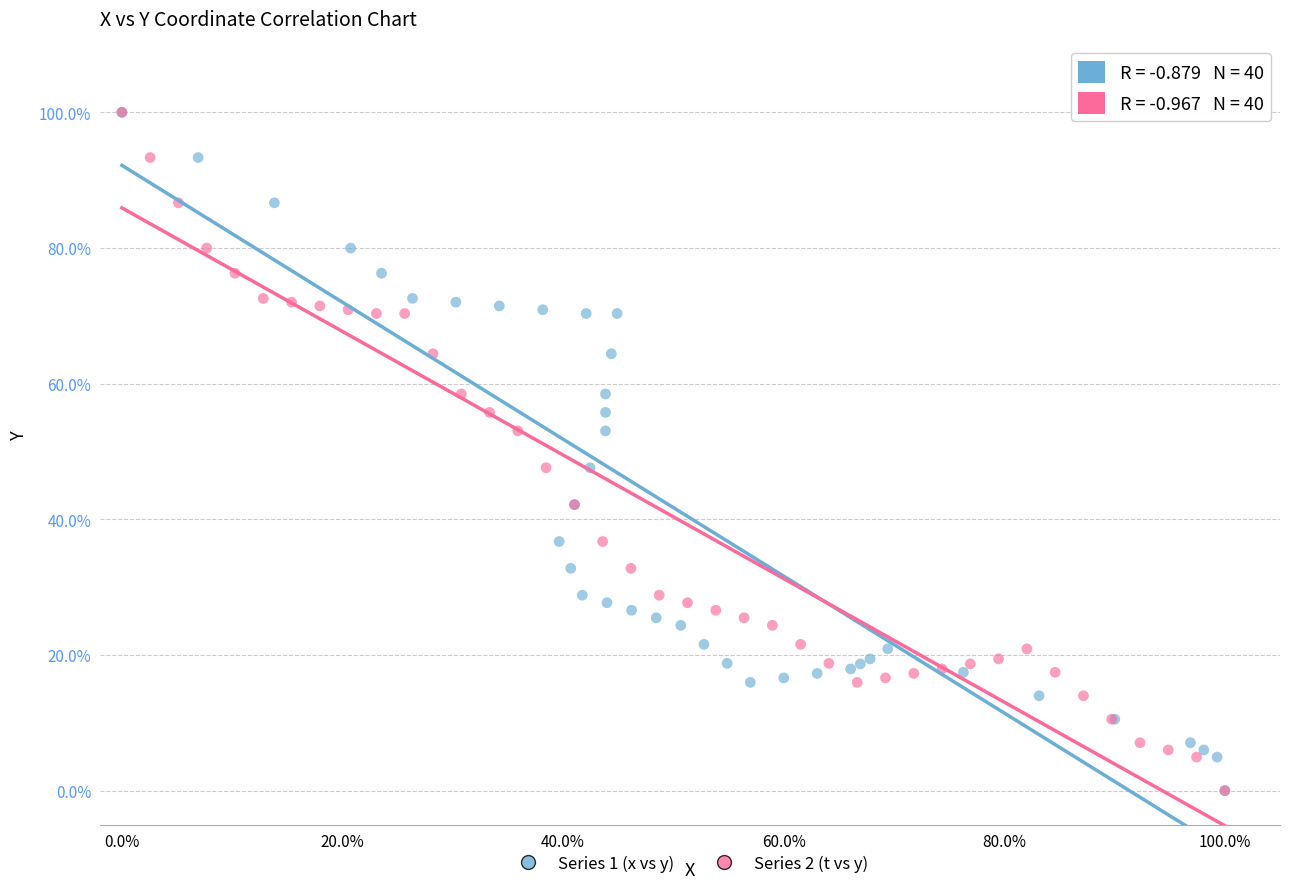

What are all the series names shown in the legend?

Series 1 (x vs y), Series 2 (t vs y)